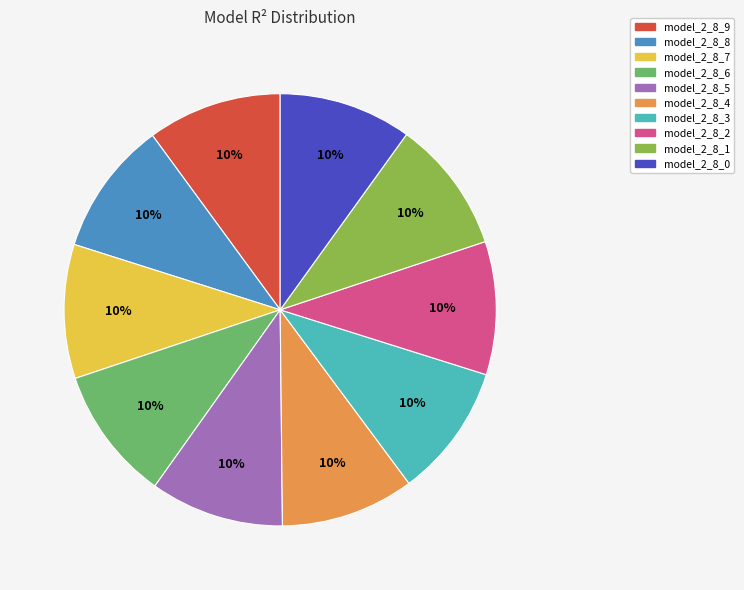

Count the number of slices in the pie.

10